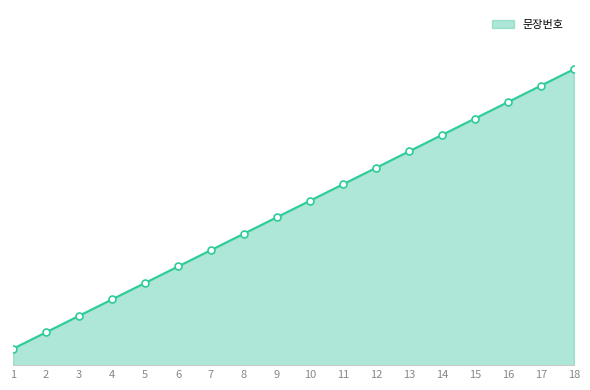

True or false: there are more than 0 points higher than both neighbors.

False